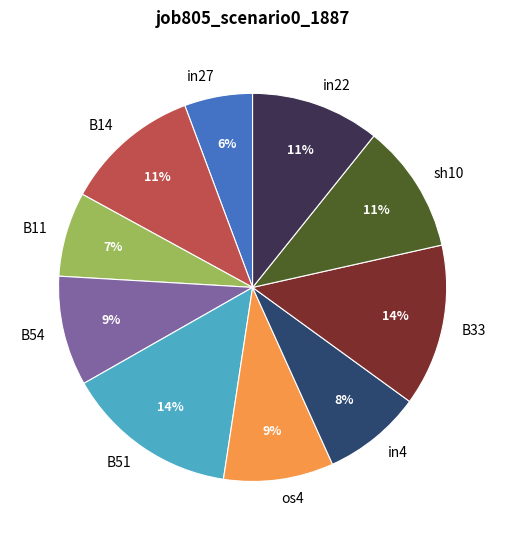

Between B33 and B54, which is larger?

B33